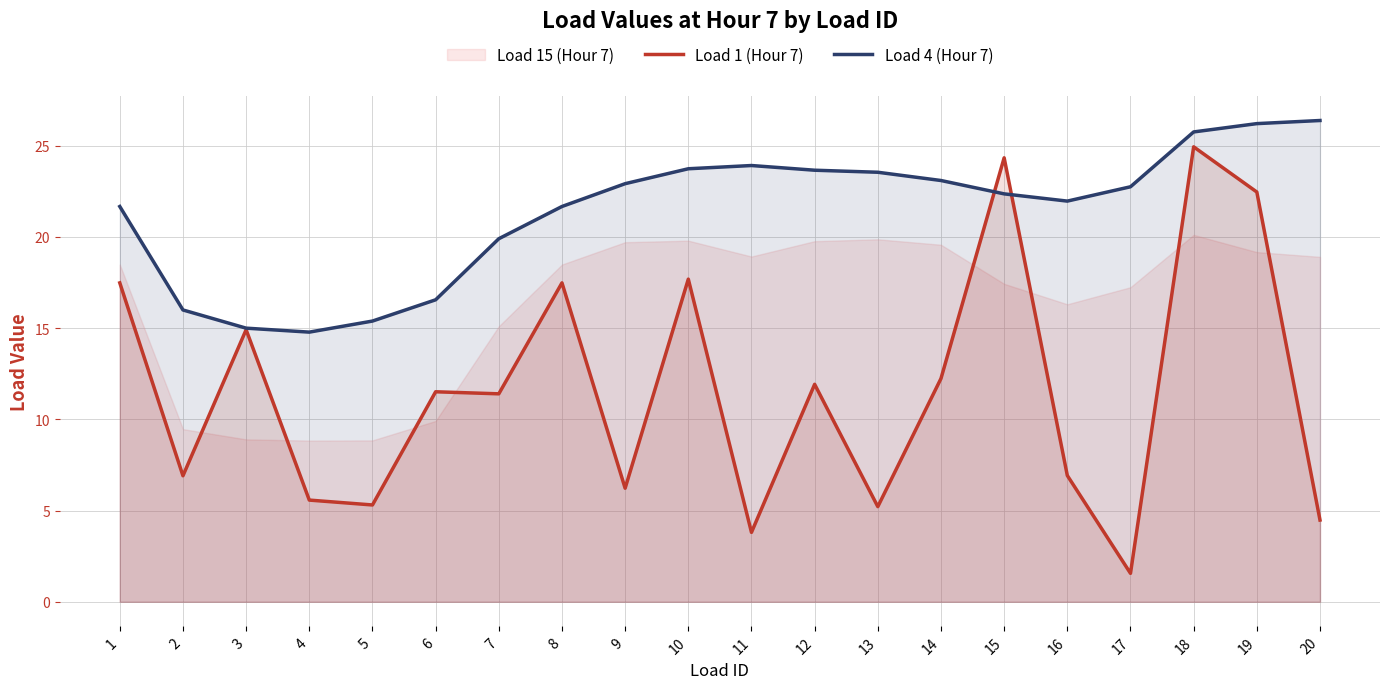

The value of Load 1 (Hour 7) at 11 is 3.8. True or false?

True